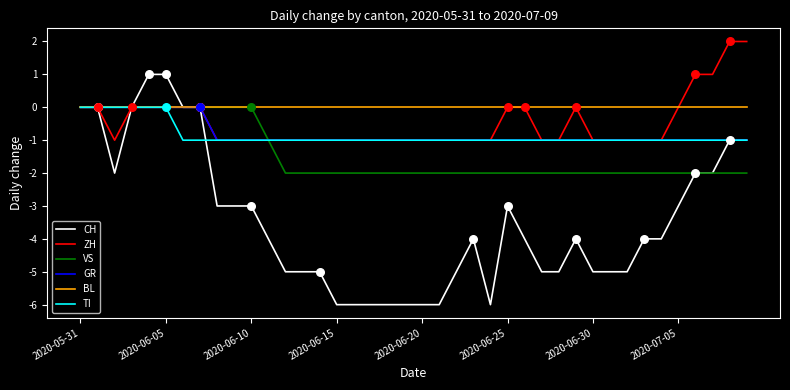

Which series has the largest total across all categories?

BL